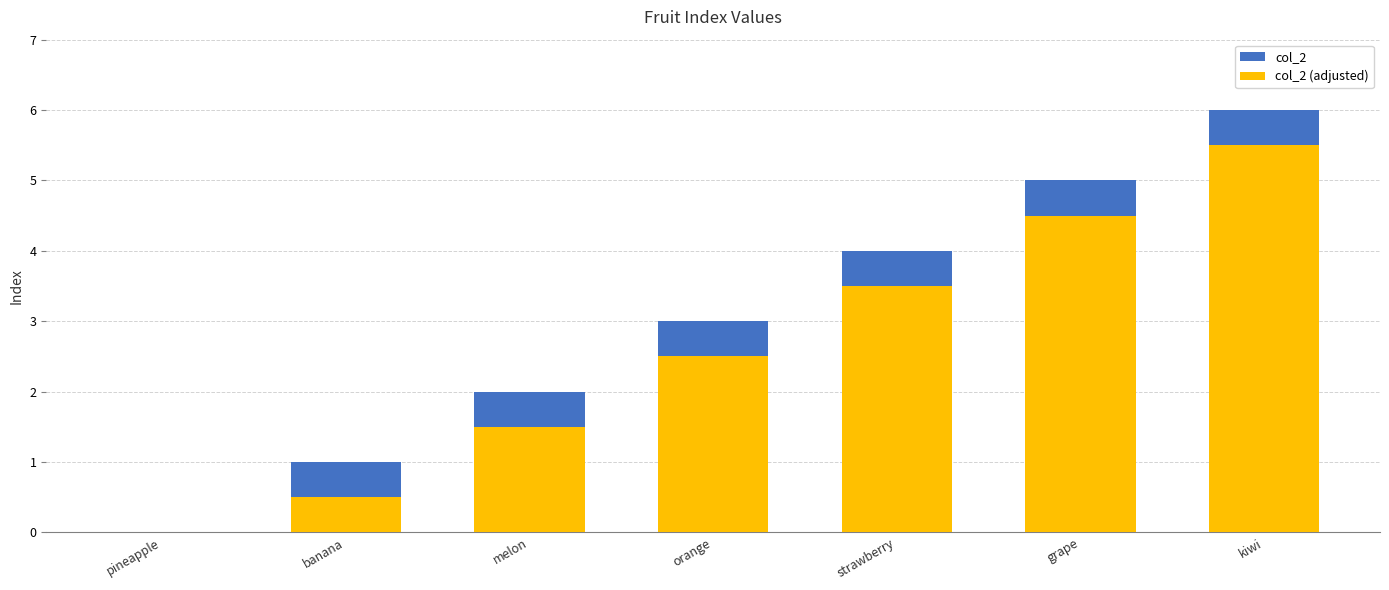

How many bars are there in total?

14